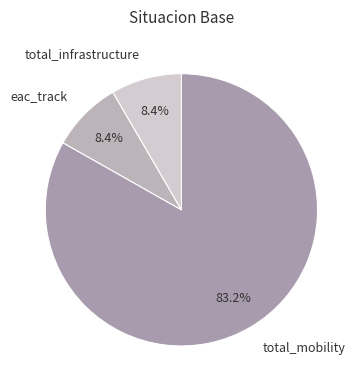

How many segments does this pie chart have?

3